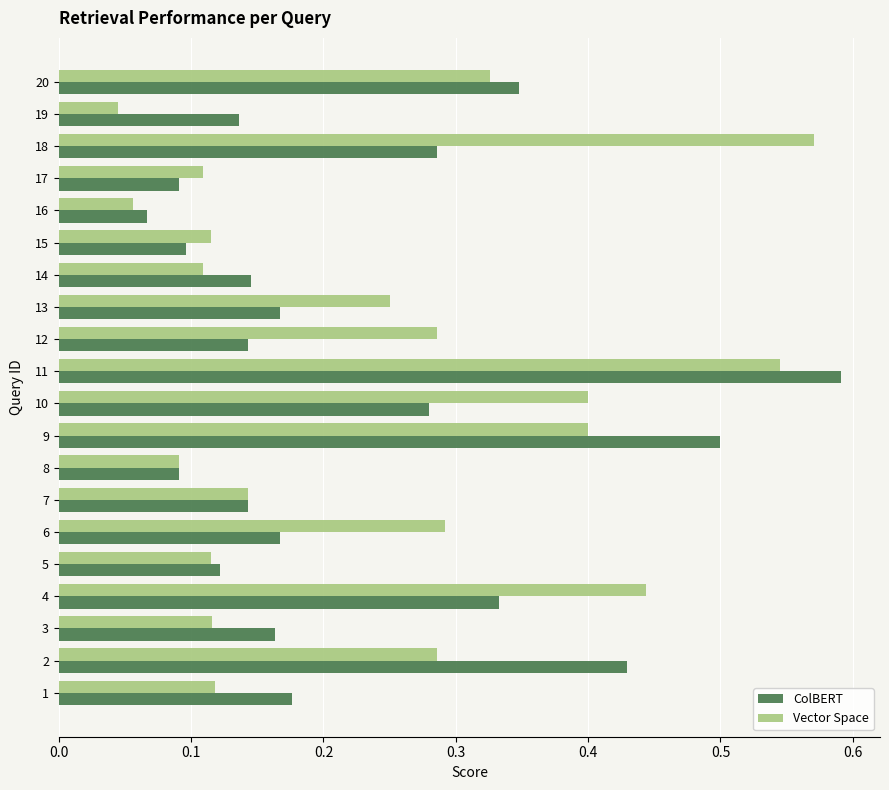

What is the sum of all ColBERT values?

4.5